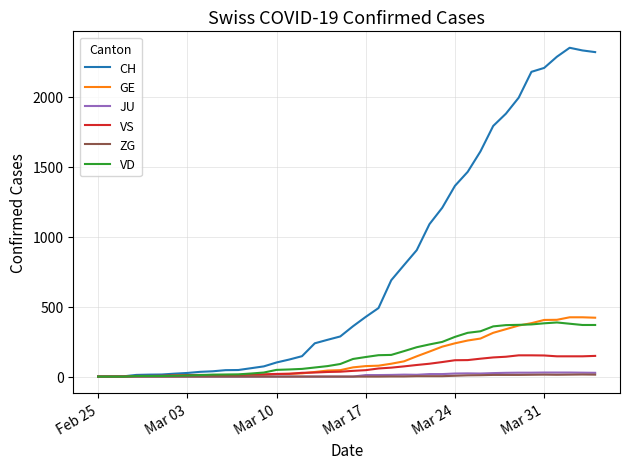

How many series are shown in this chart?

6